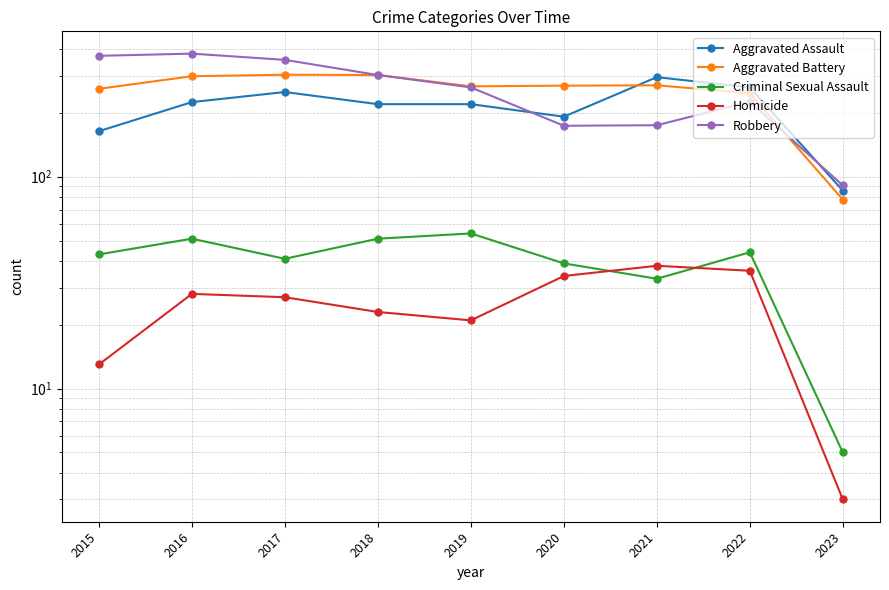

Does the chart have visible grid lines?

Yes